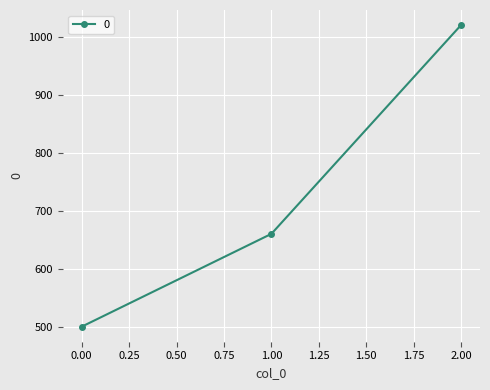

What is the sum of all values?

2180